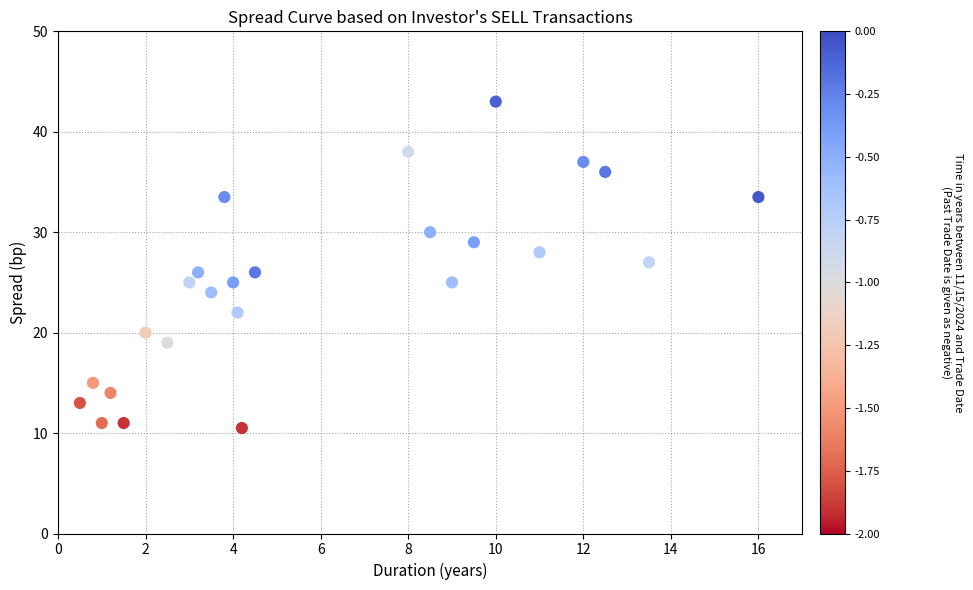

What is the range of Y values (max minus min)?

32.5